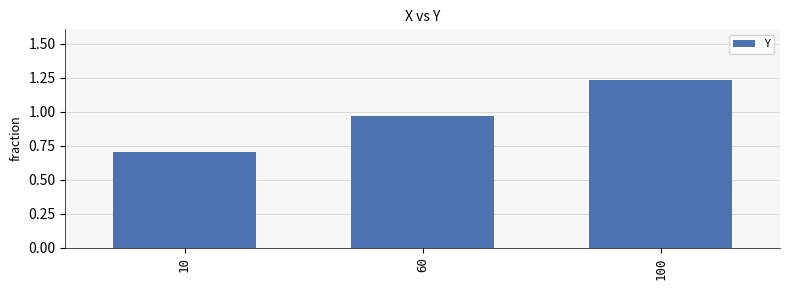

Rank the categories by value from lowest to highest.

10, 60, 100